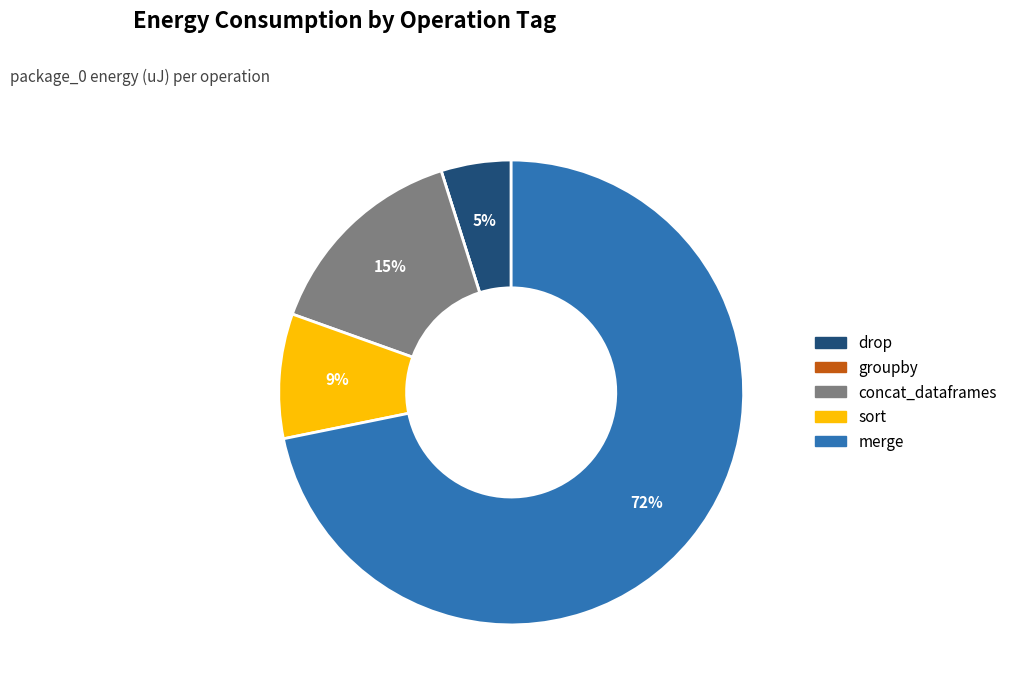

To the nearest percent, what percentage of the pie is drop?

5%